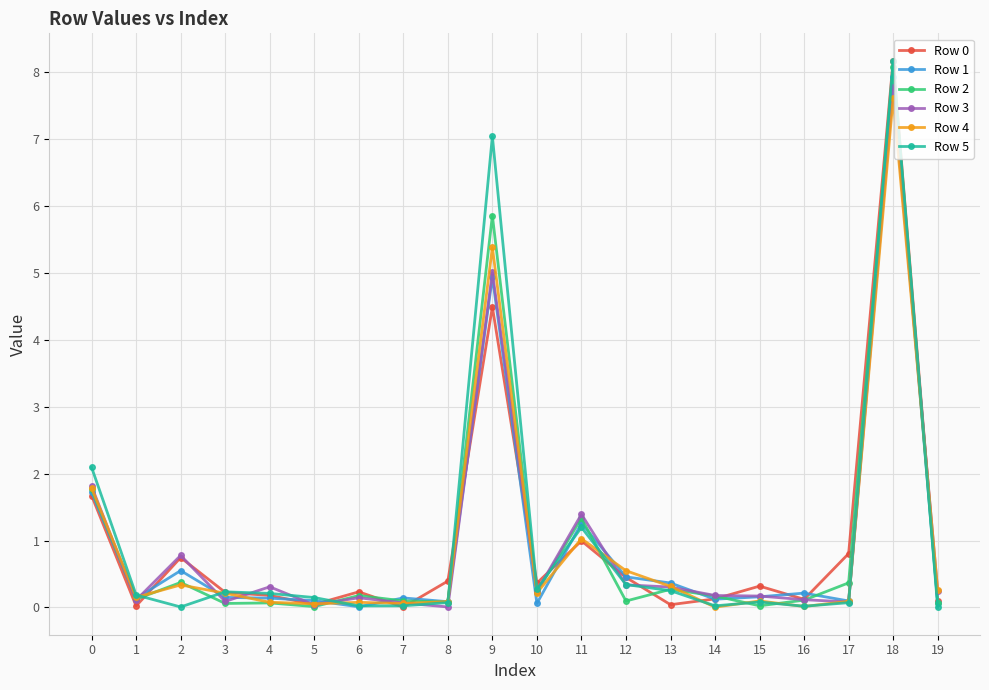

Is it true that Row 4 equals 0.1 at 8?

True